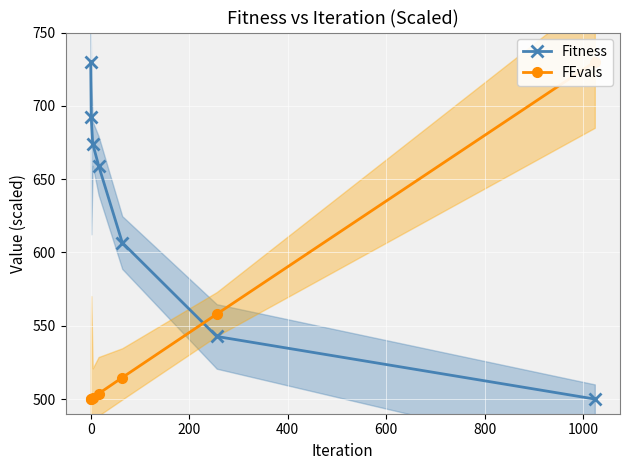

Which series has the largest total across all categories?

Fitness